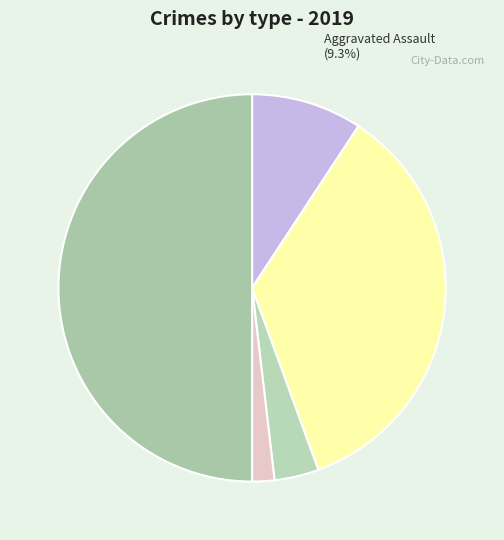

True or false: Homicide accounts for 2% of the total.

True